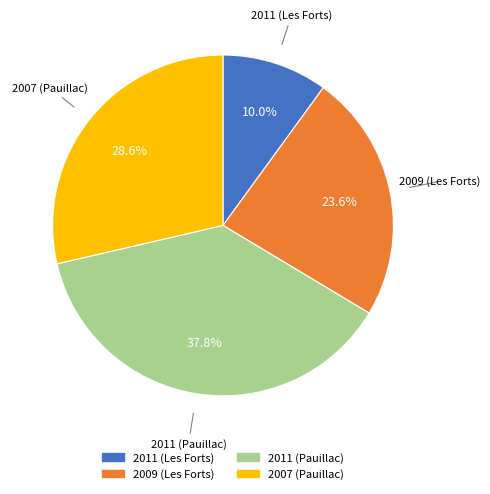

Does any single category account for the majority?

No